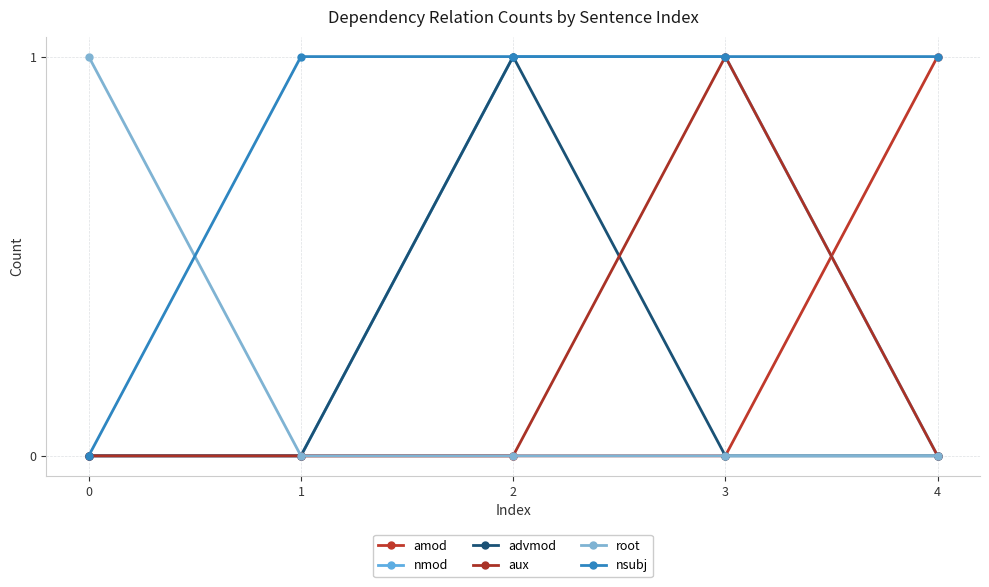

How many data points does each series have?

5